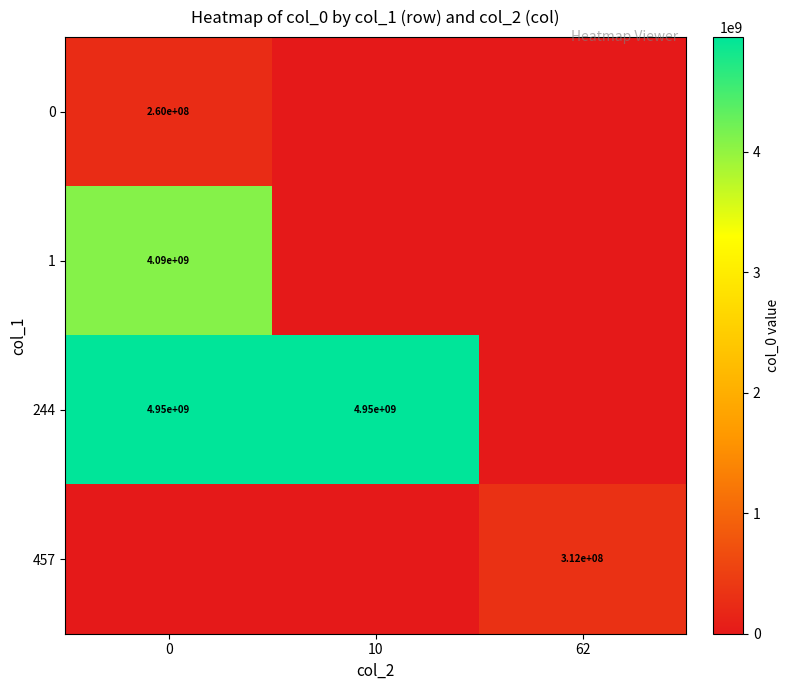

What value does the 244 series have at 0, to the nearest 100?

4949438700